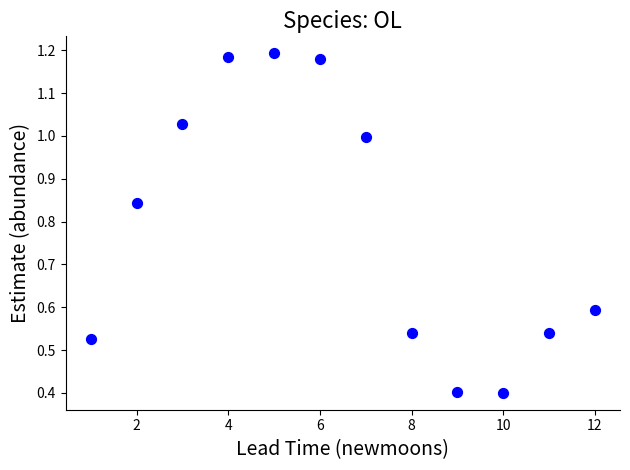

What is the range of X values (max minus min)?

11.0